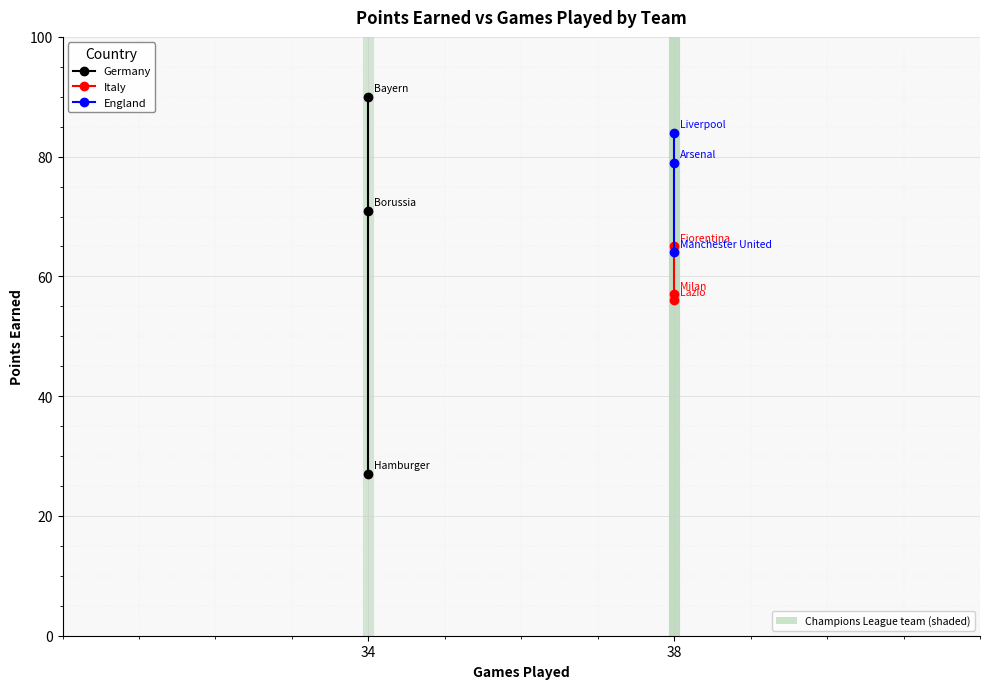

The Italy series shows 106 at 38. True or false?

False